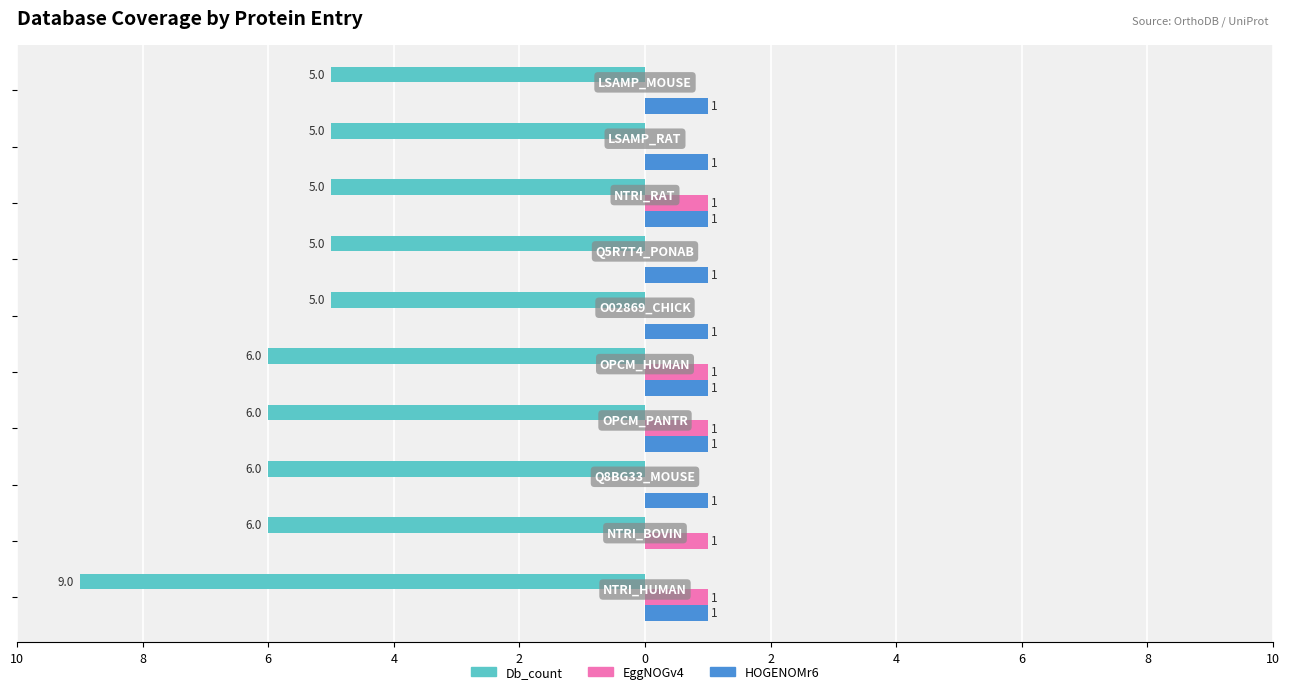

Which series has the largest range (max minus min)?

Db_count